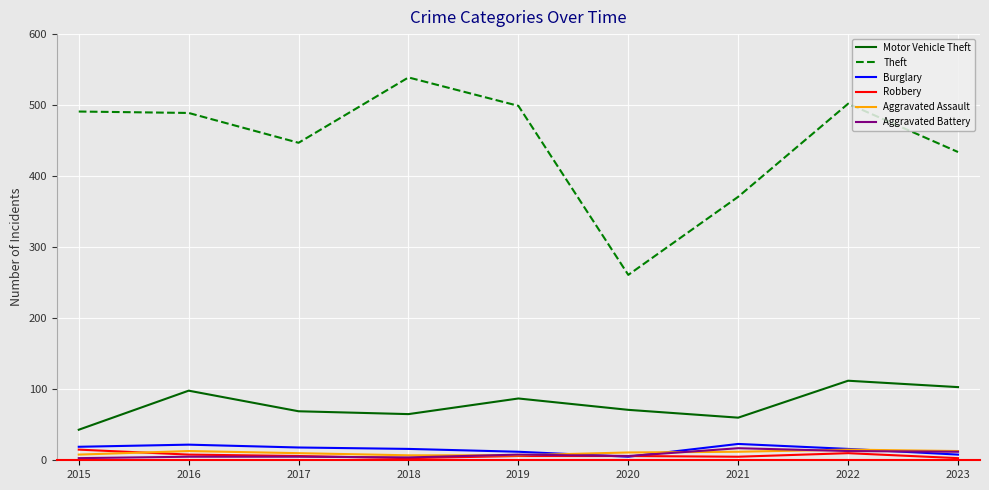

Which series has the largest range (max minus min)?

Theft